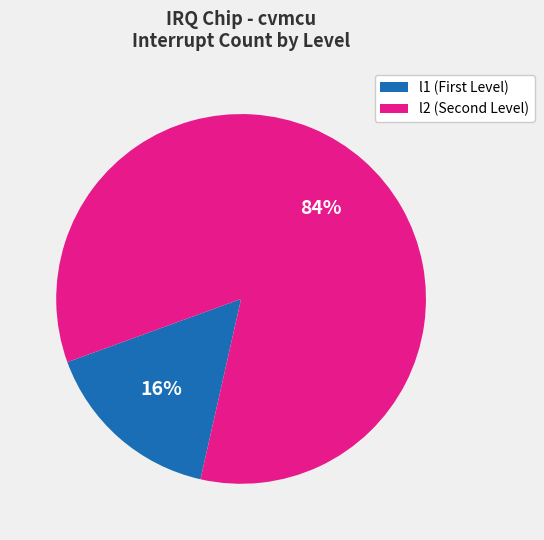

True or false: l1 accounts for 7% of the total.

False